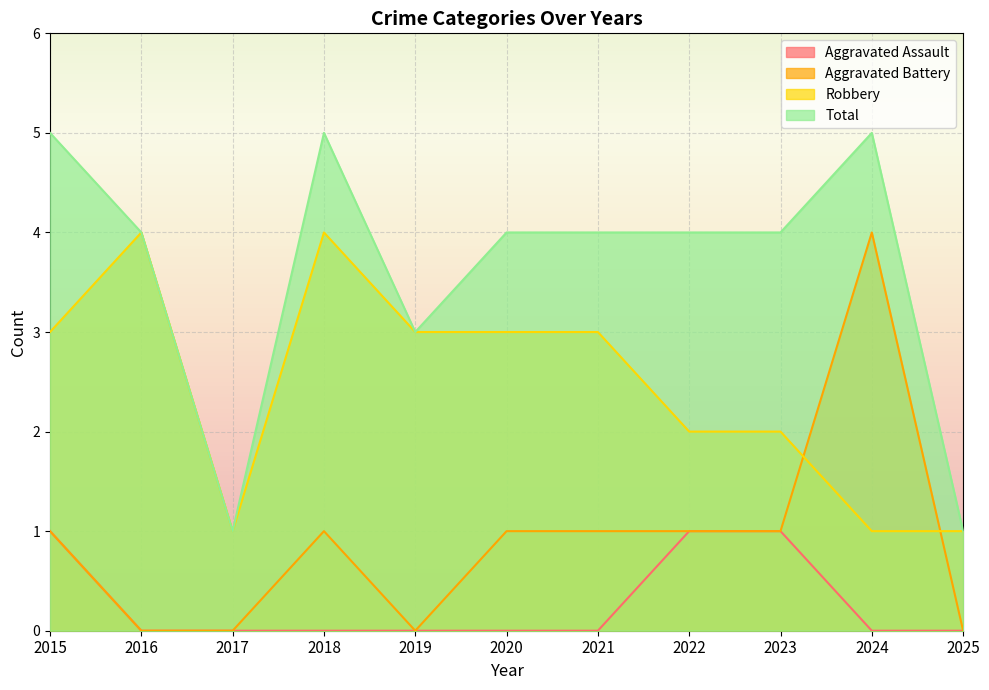

Reading left to right, extract all data points from this chart.

Aggravated Assault: 2015=1	2016=0	2017=0	2018=0	2019=0	2020=0	2021=0	2022=1	2023=1	2024=0	2025=0
Aggravated Battery: 2015=1	2016=0	2017=0	2018=1	2019=0	2020=1	2021=1	2022=1	2023=1	2024=4	2025=0
Robbery: 2015=3	2016=4	2017=1	2018=4	2019=3	2020=3	2021=3	2022=2	2023=2	2024=1	2025=1
Total: 2015=5	2016=4	2017=1	2018=5	2019=3	2020=4	2021=4	2022=4	2023=4	2024=5	2025=1